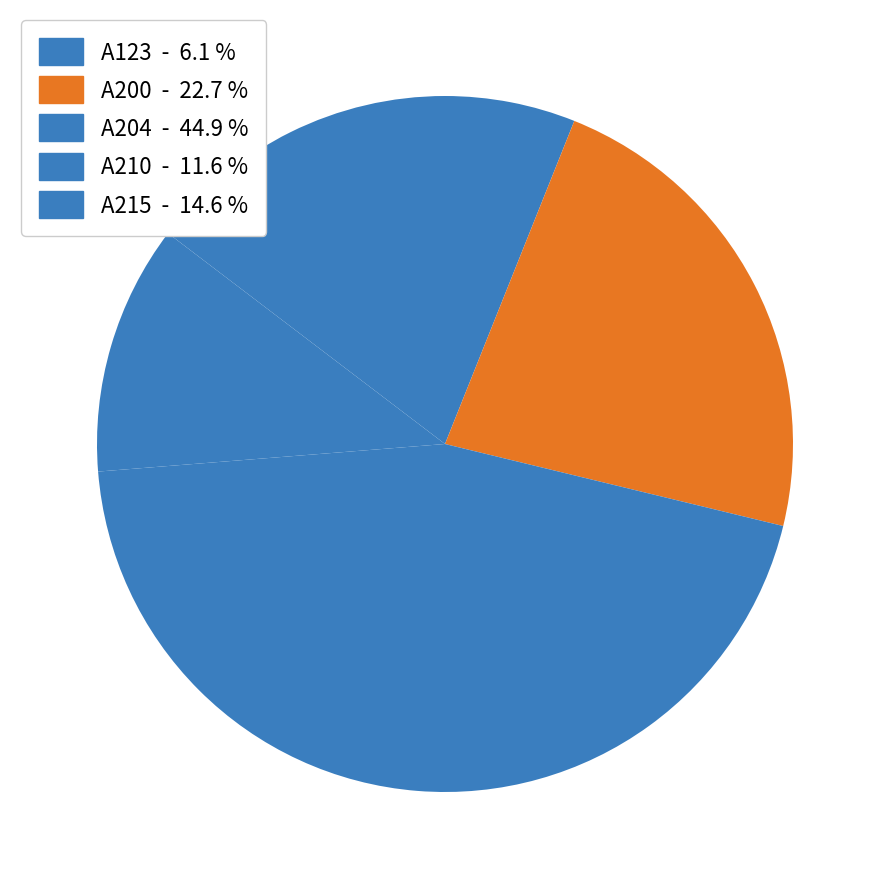

Rank the categories by value from highest to lowest.

A204, A200, A215, A210, A123